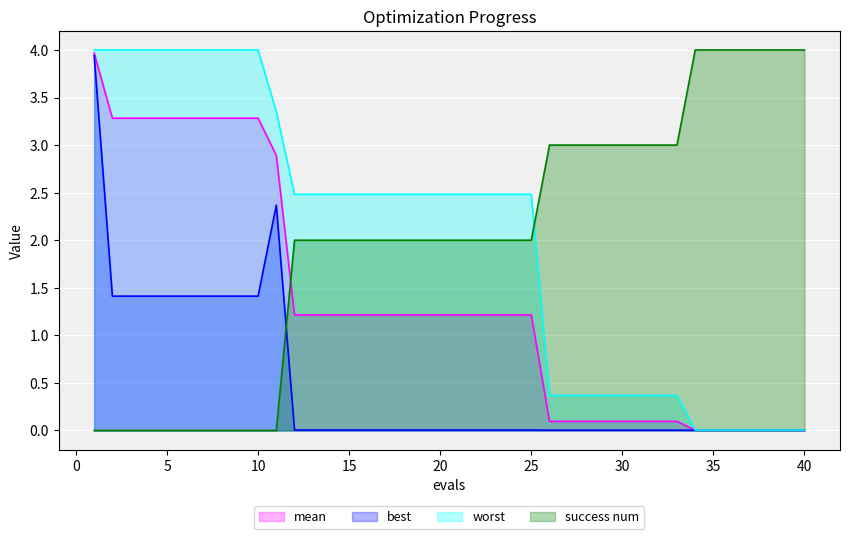

What is the difference between the highest and lowest values at 18?

2.5